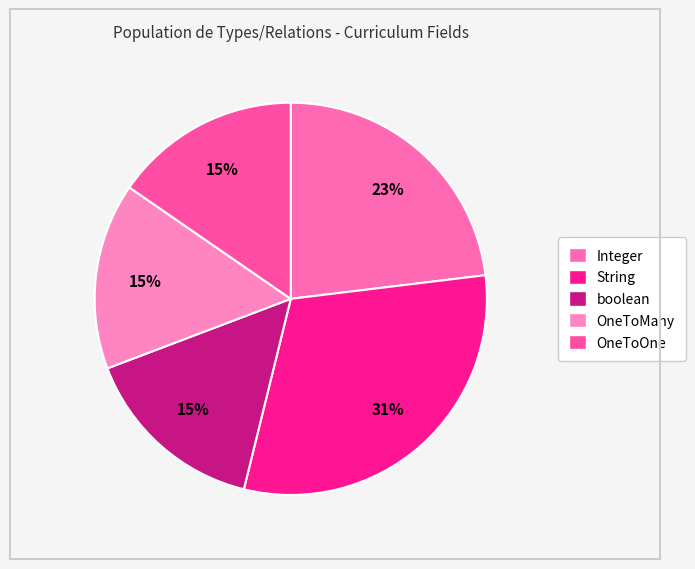

What is the ratio of the value at String to the value at boolean?

2.0